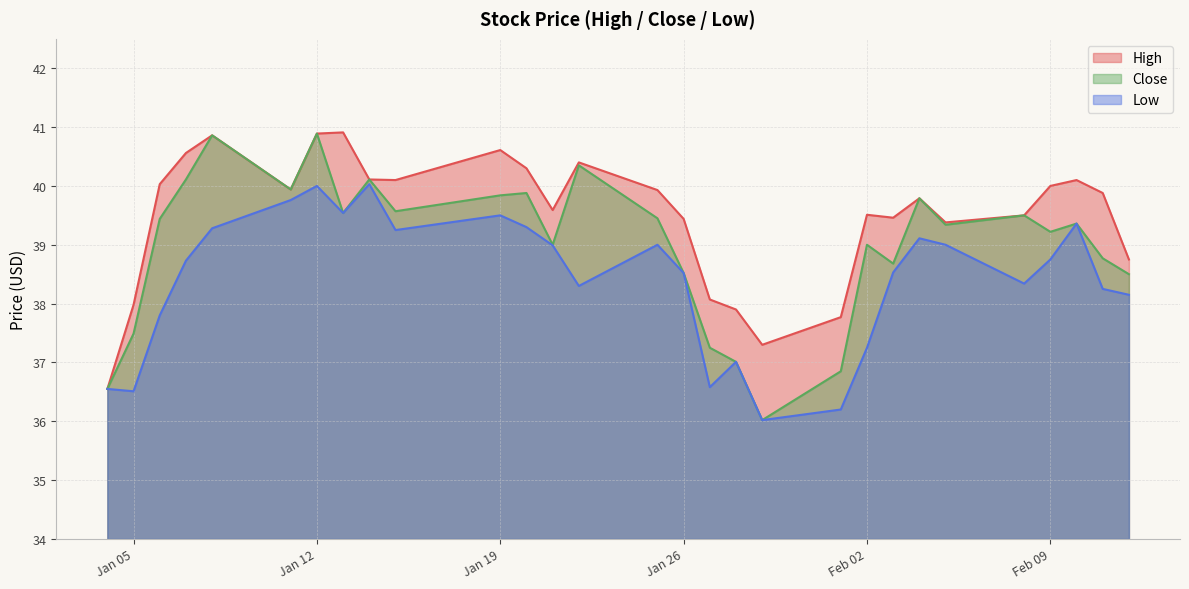

At which category is the sum across all series the highest?

Jan 12